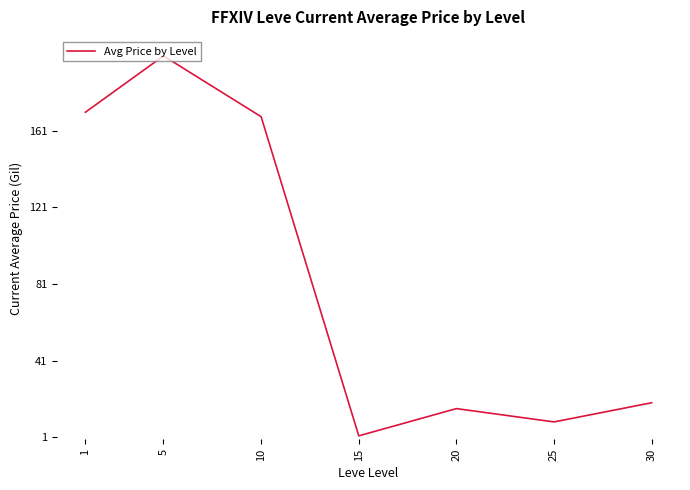

How many interior local valleys (lower than both neighbors) does the data have?

2